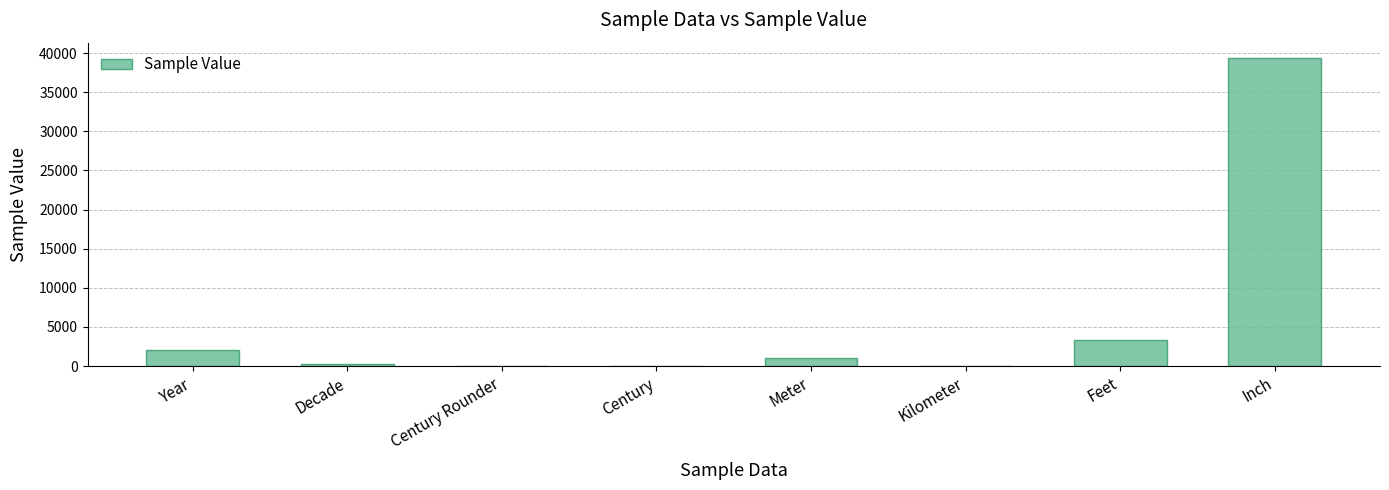

Approximately how many times larger is the value at Meter compared to Century?

47.6